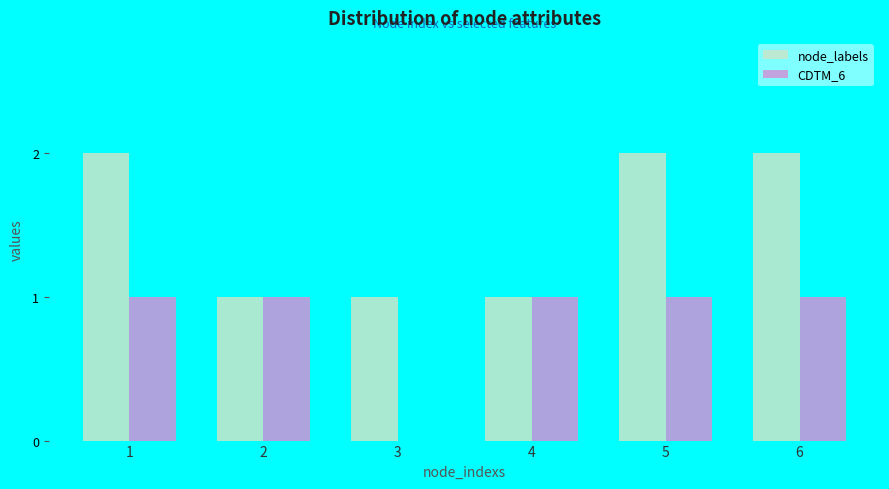

True or false: node_labels has a value of 1 at 6.

False